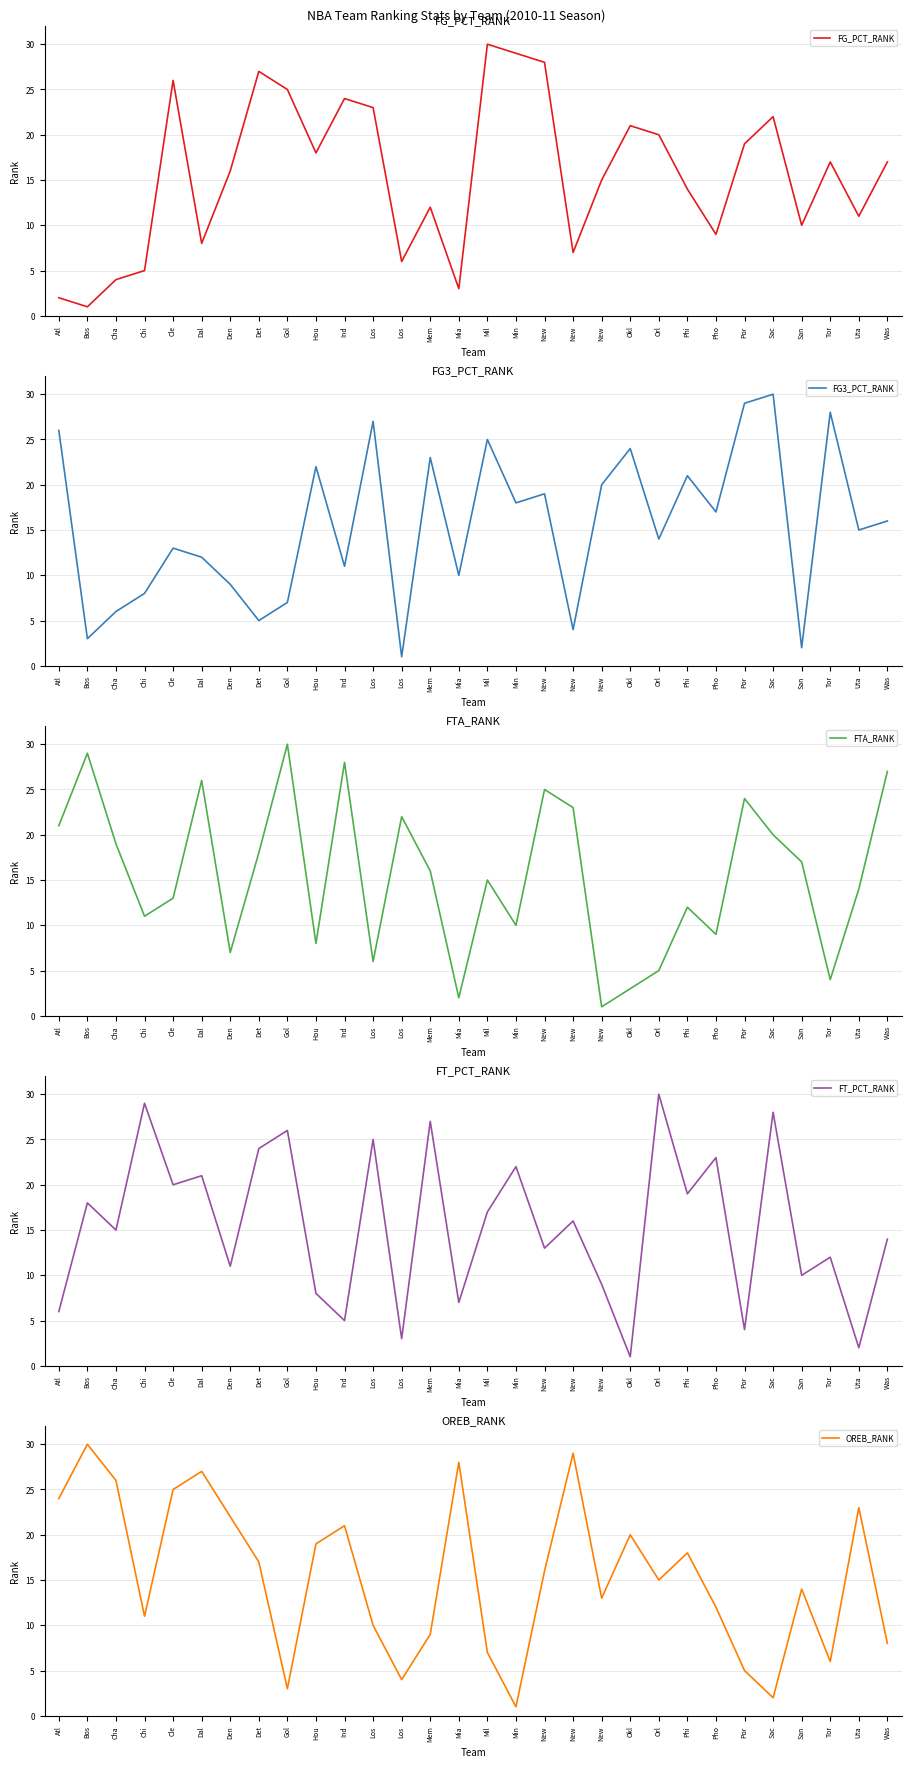

In OREB_RANK, how many points are lower than both neighbors (excluding endpoints)?

8